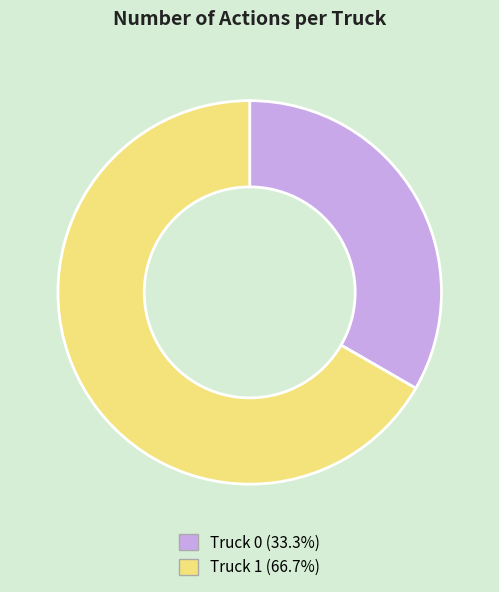

Approximately how many times larger is the value at Truck 0 compared to Truck 1?

0.5